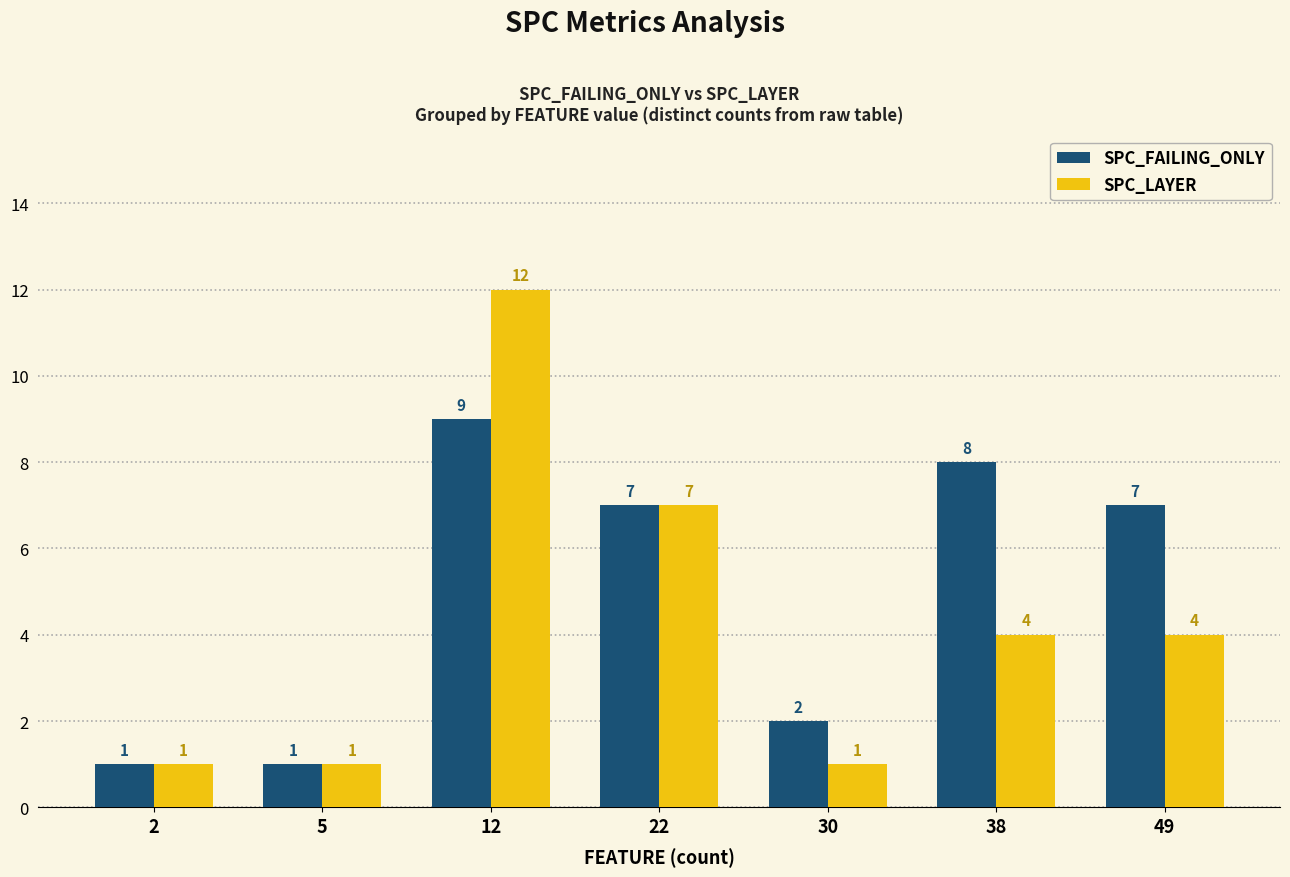

Rank the series by their maximum value, from lowest to highest.

SPC_FAILING_ONLY, SPC_LAYER